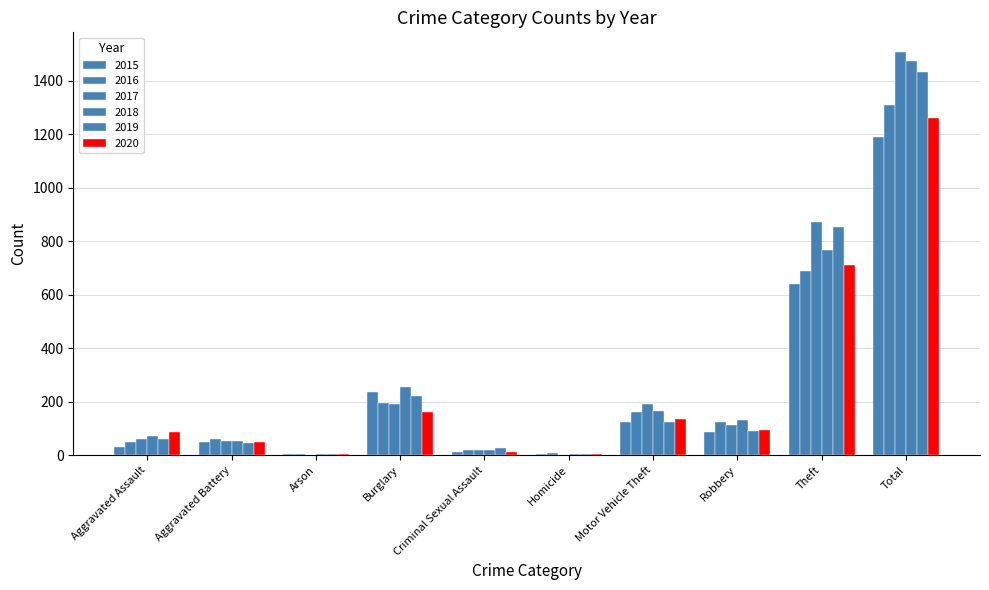

At which label does 2015 first exceed 87?

Burglary